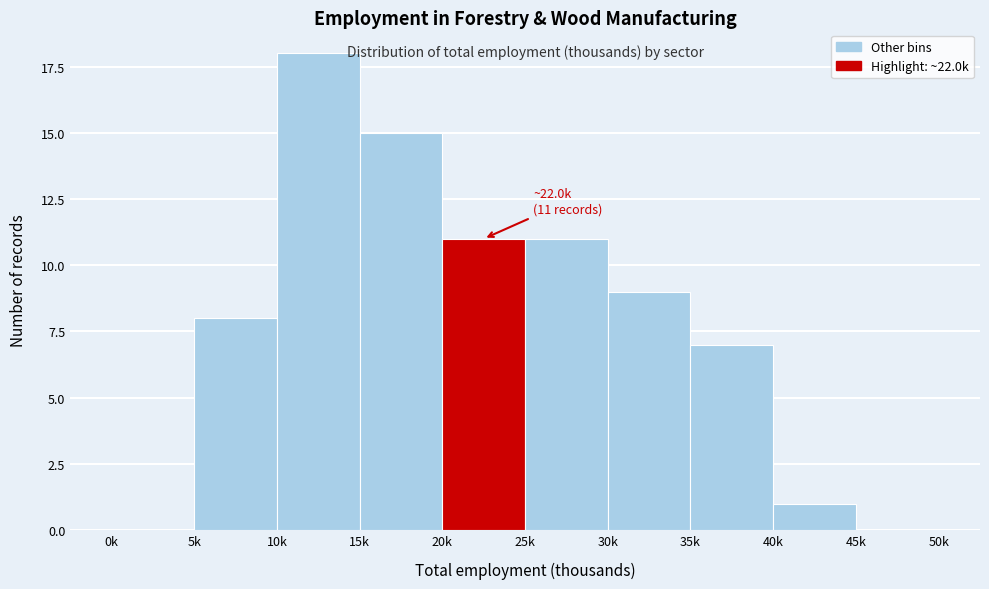

Reading left to right, list all the values displayed in this chart.

0k=0	5k=8	10k=18	15k=15	20k=11	25k=11	30k=9	35k=7	40k=1	45k=0